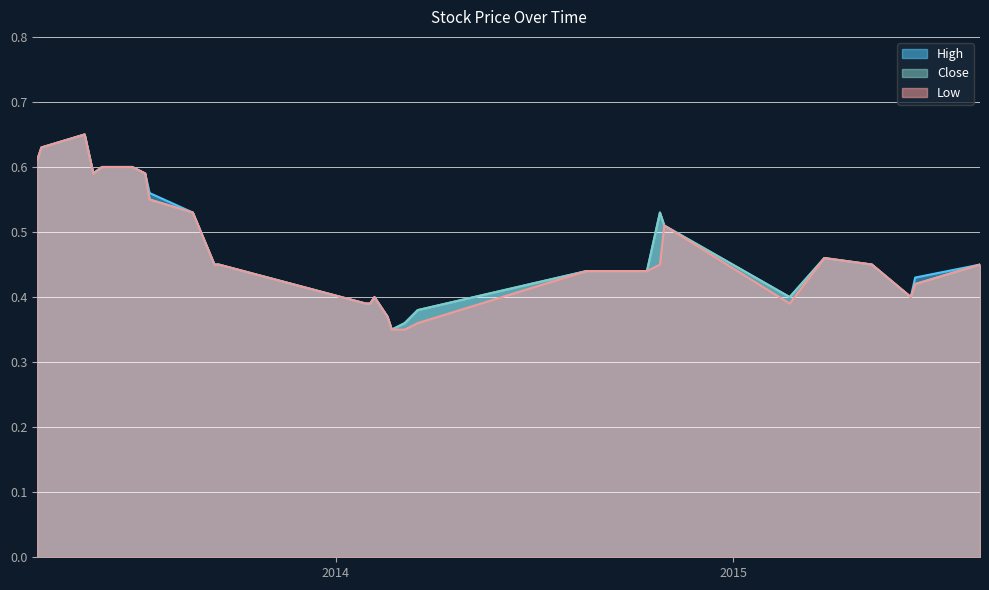

At how many categories does at least one series exceed 0?

29